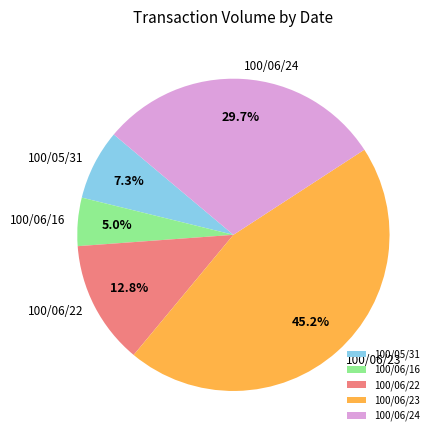

Is there any slice that represents more than half of the pie?

No